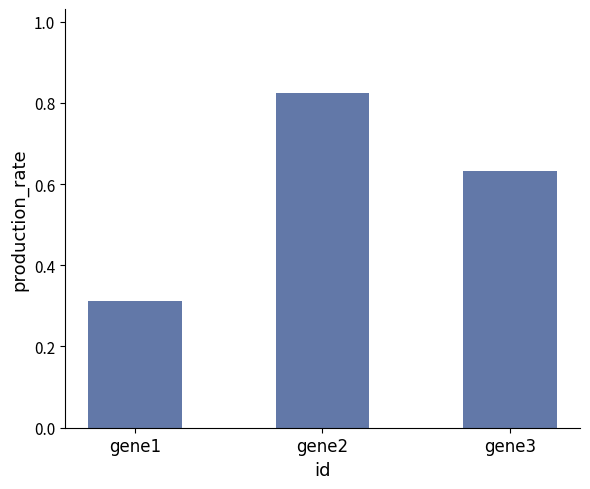

Rank the categories by value from lowest to highest.

gene1, gene3, gene2